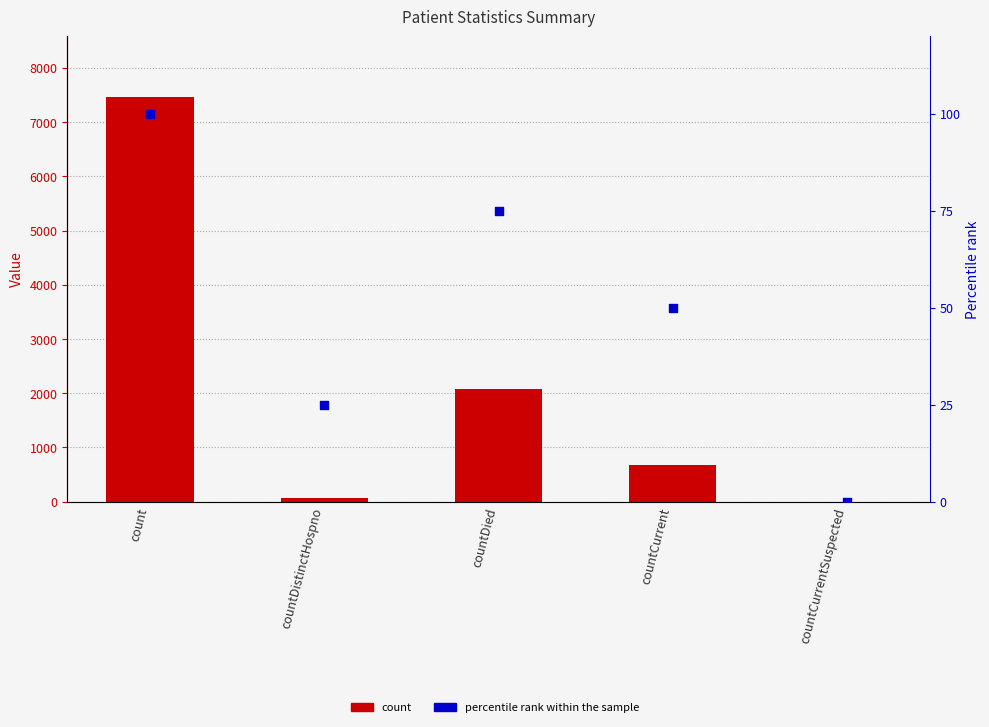

Which series has the largest total across all categories?

count